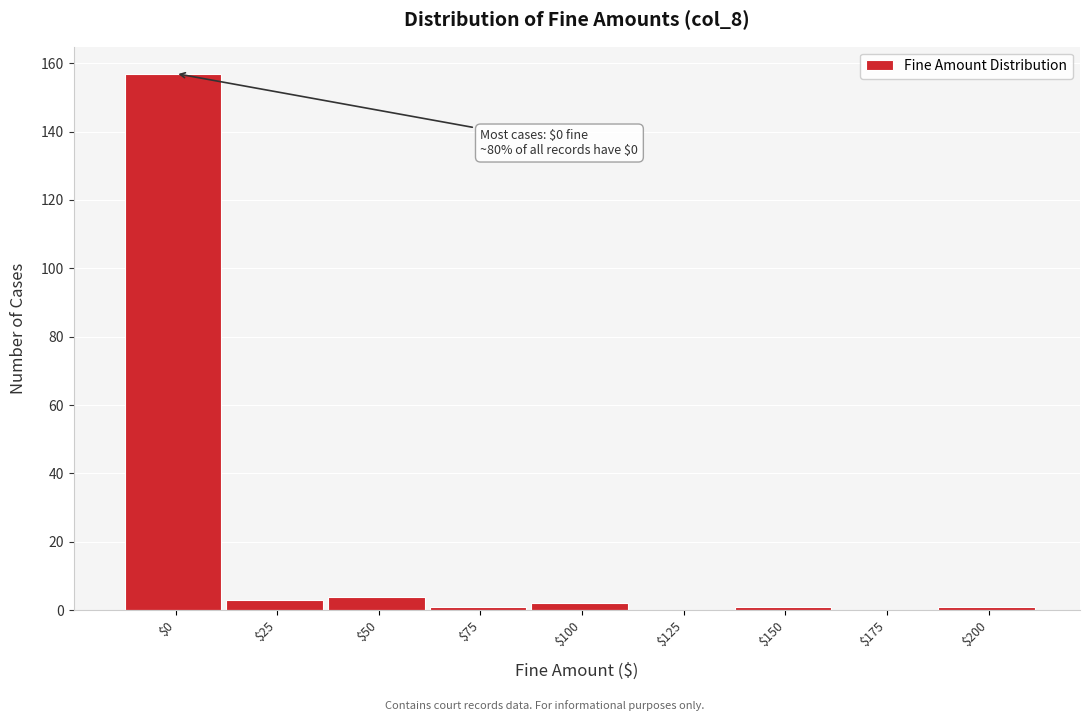

Is it true that the value at $175 is 0?

True